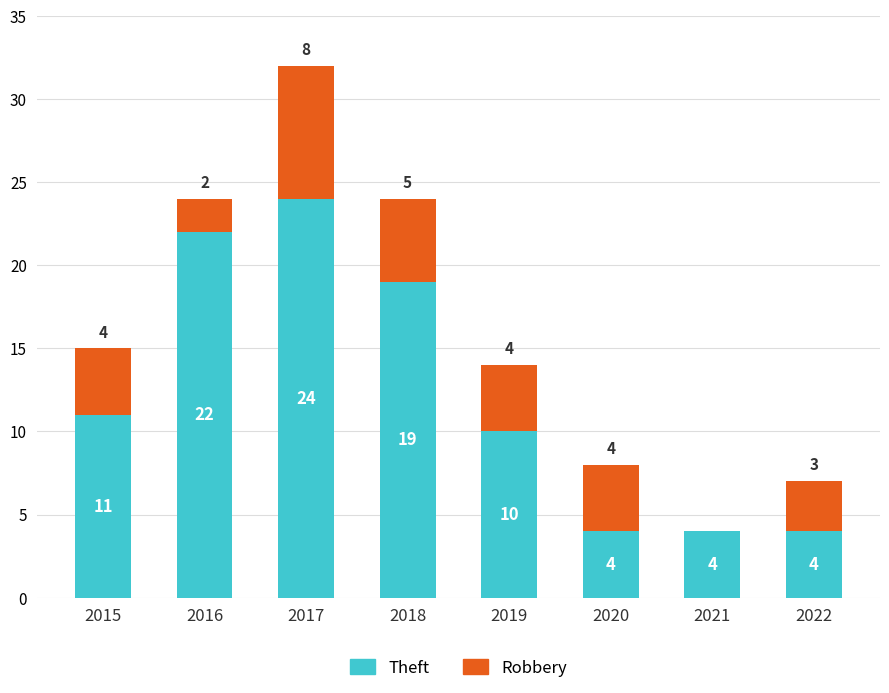

What are all the series names shown in the legend?

Theft, Robbery